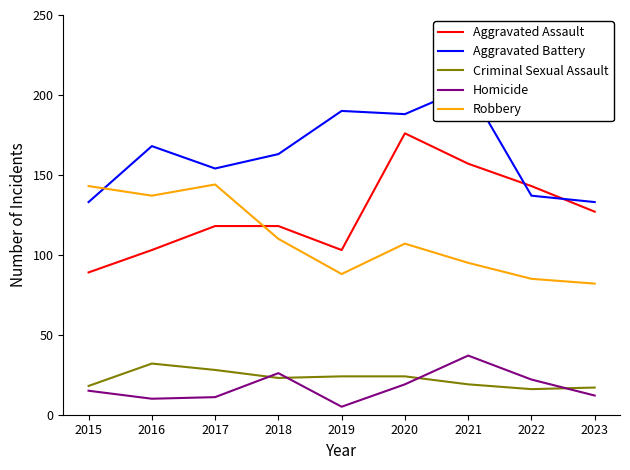

Does the chart display data point markers on the line(s)?

No